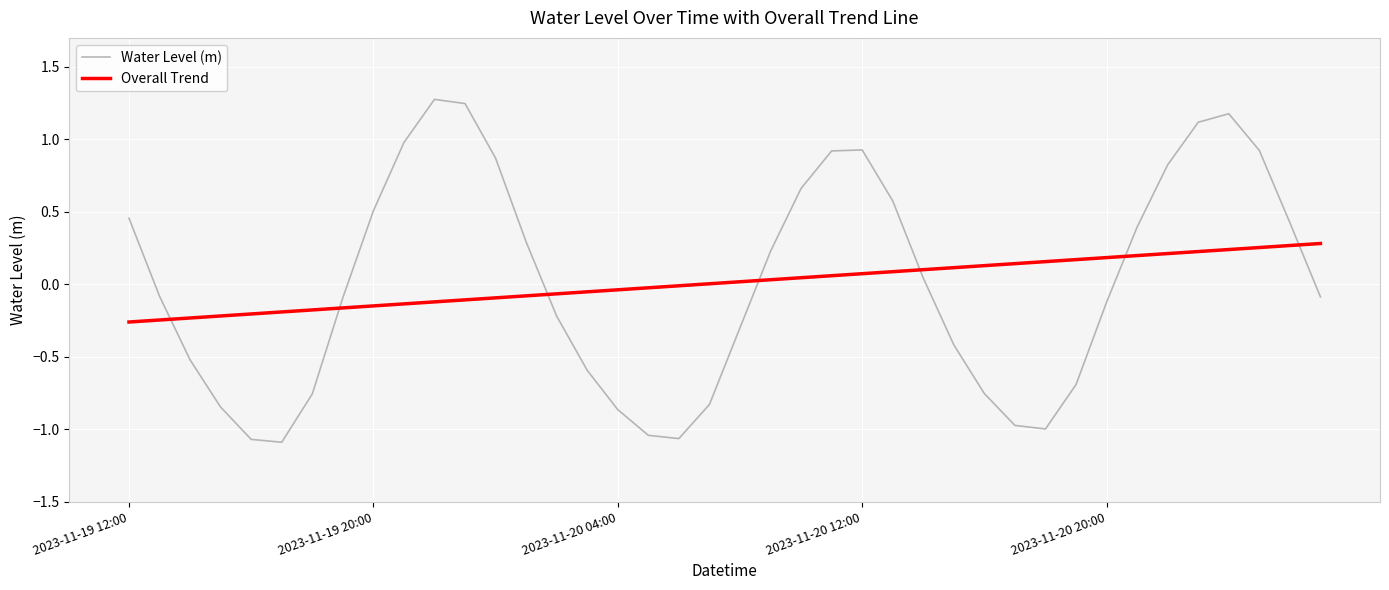

How many times do Overall Trend and Water Level (m) cross each other?

7